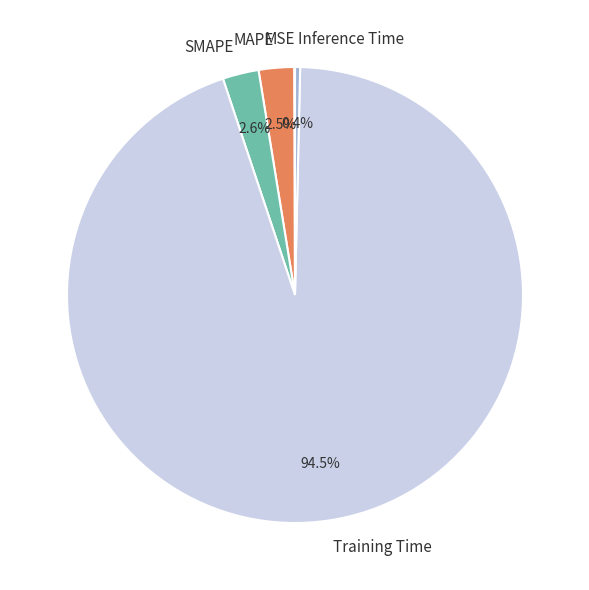

Which slice is the largest?

Training Time